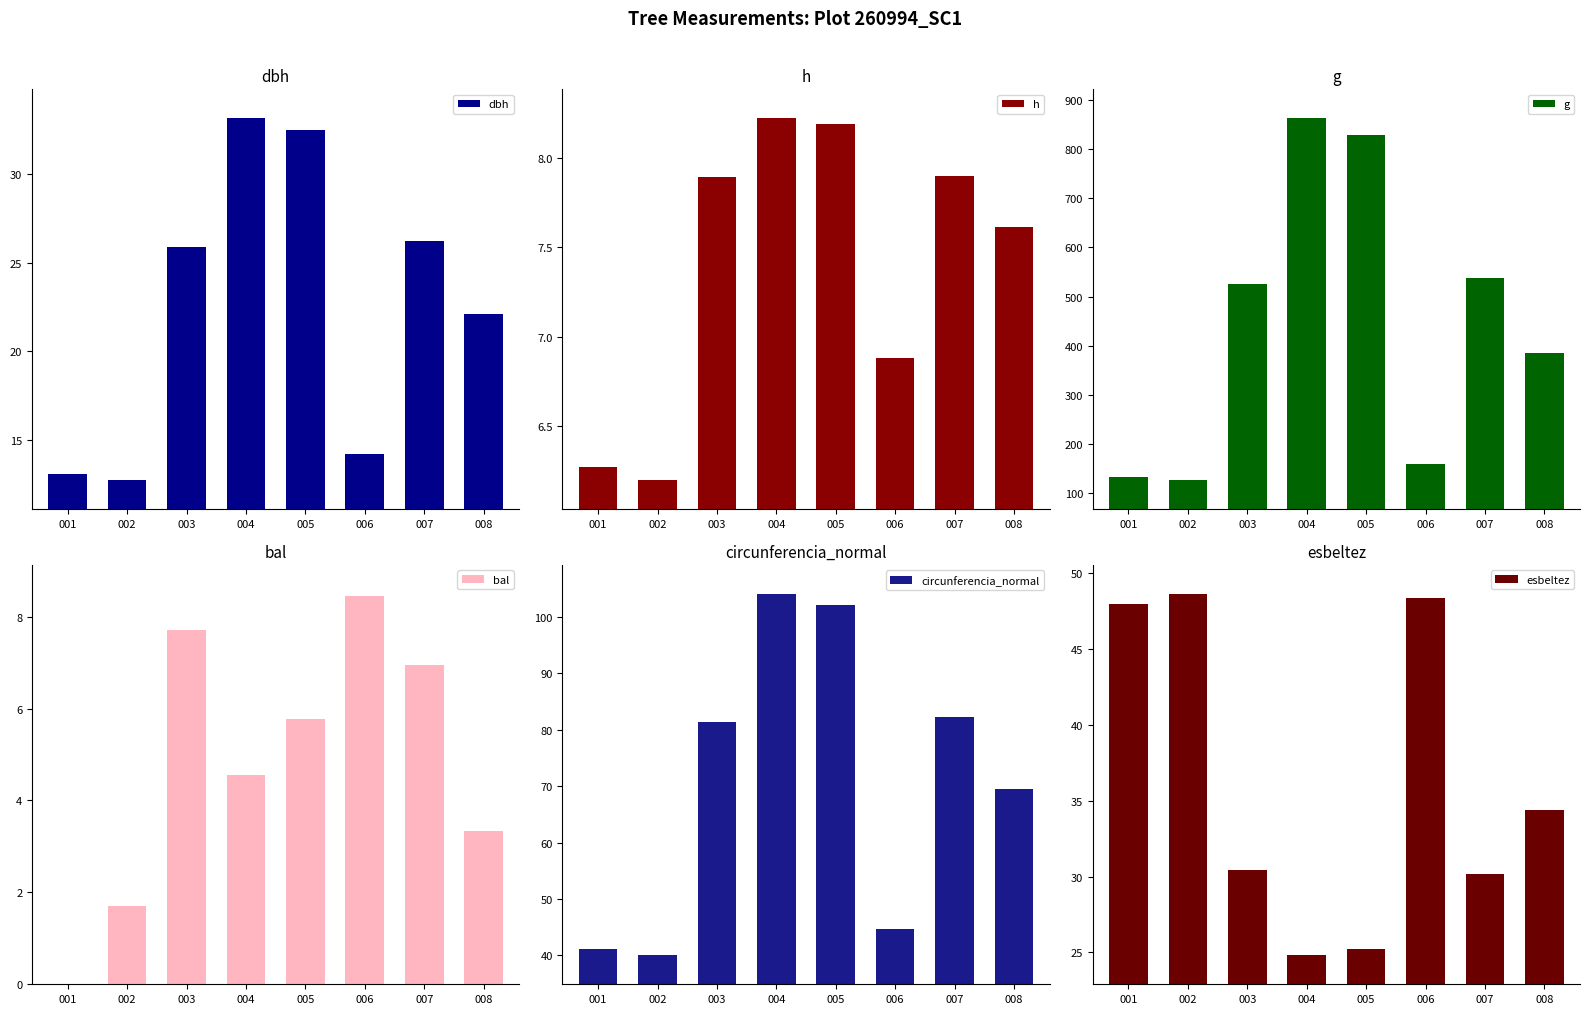

Reading left to right, transcribe all the data shown in this chart.

dbh: 13.1	12.7	25.9	33.1	32.5	14.2	26.2	22.1
h: 6.3	6.2	7.9	8.2	8.2	6.9	7.9	7.6
g: 134.1	127.4	526.5	862.4	829.2	158.7	538.6	384.3
bal: 0.0	1.7	7.7	4.5	5.8	8.4	7.0	3.3
circunferencia_normal: 41.1	40.0	81.3	104.1	102.1	44.7	82.3	69.5
esbeltez: 48.0	48.7	30.5	24.8	25.2	48.4	30.2	34.4